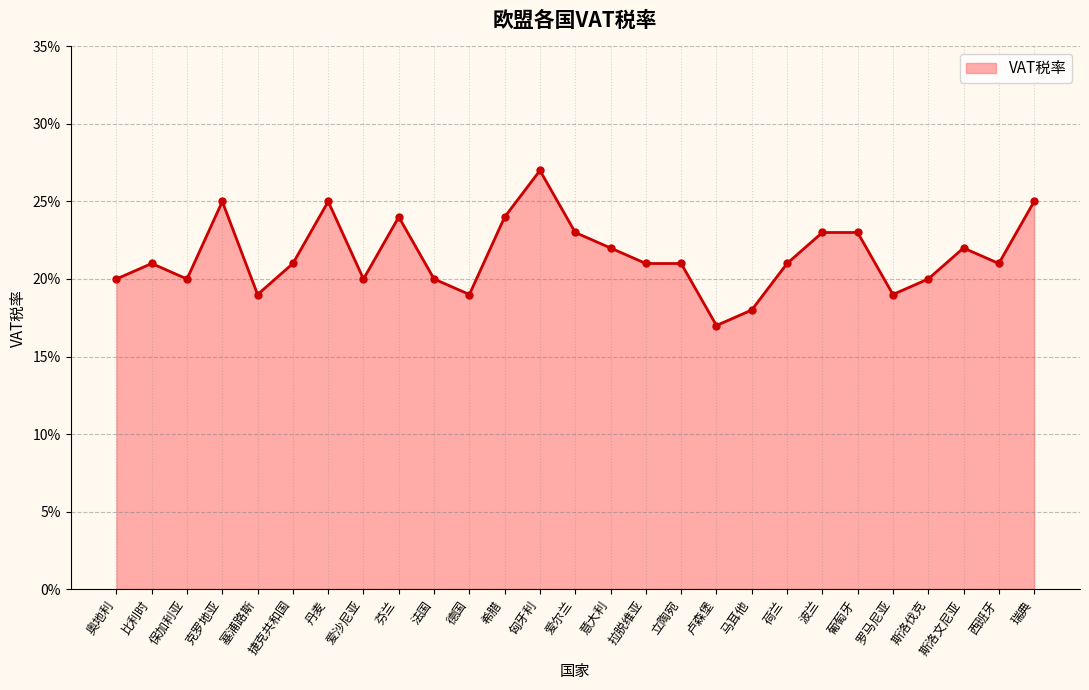

How many points are higher than both their immediate neighbors (excluding endpoints)?

6